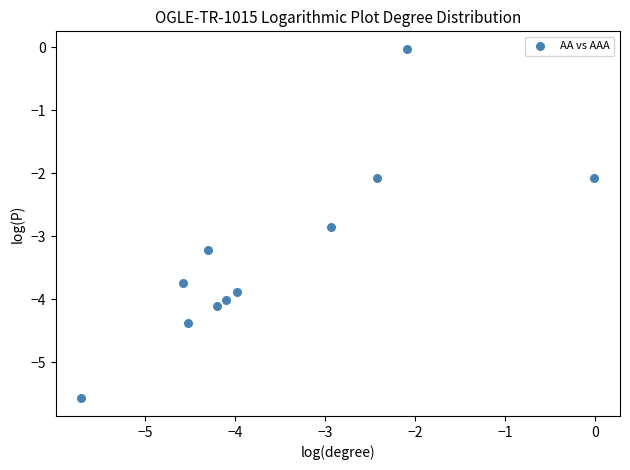

What is the range of X values (max minus min)?

5.7